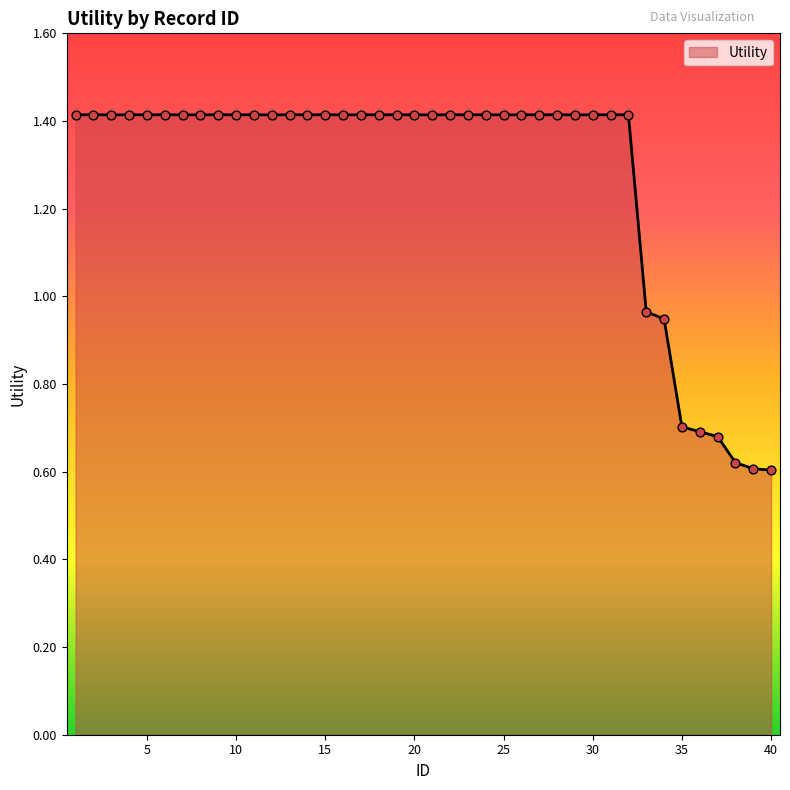

What is the difference between the maximum and minimum values?

0.8